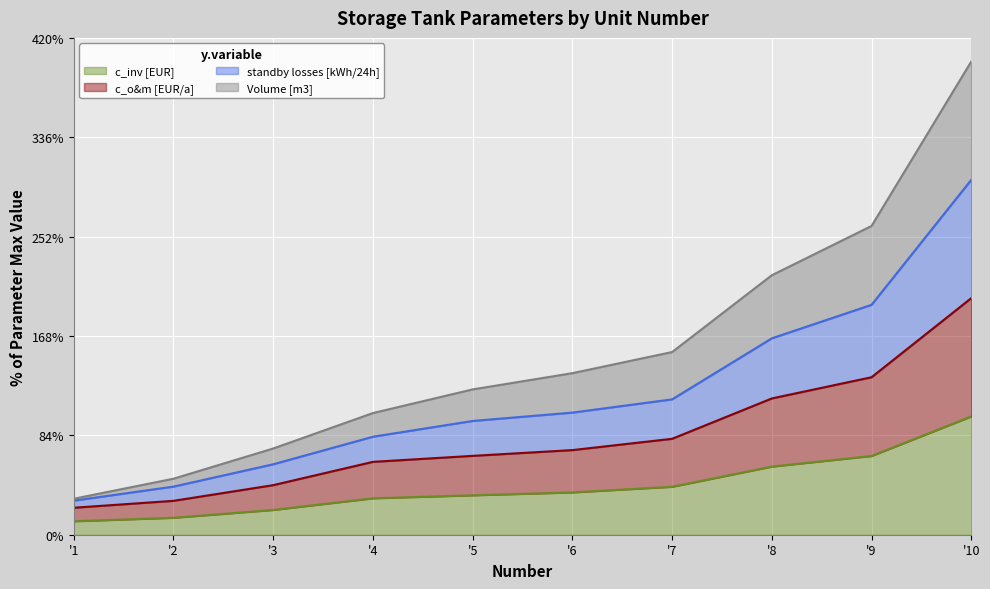

Which series has the widest spread of values?

Volume [m3]